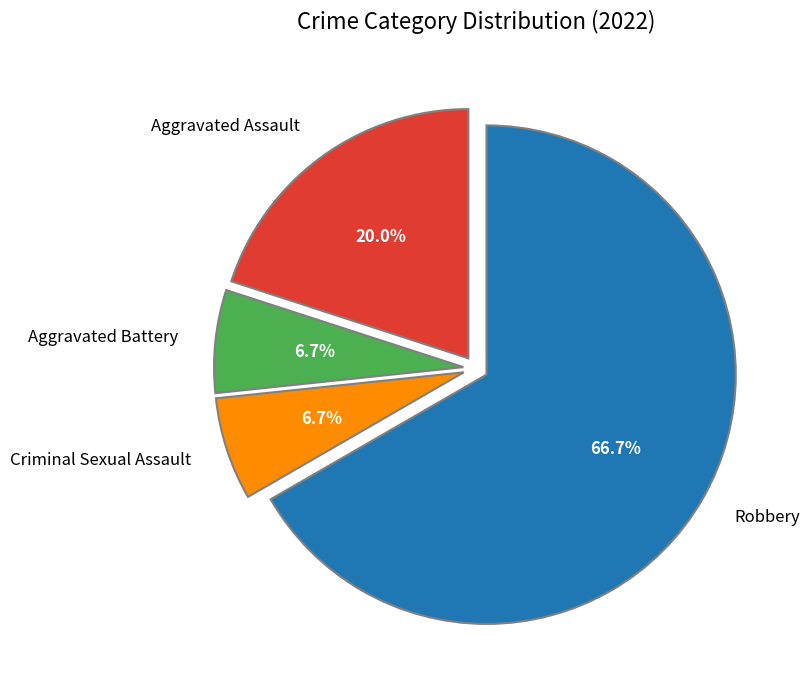

Does any single category account for the majority?

Yes